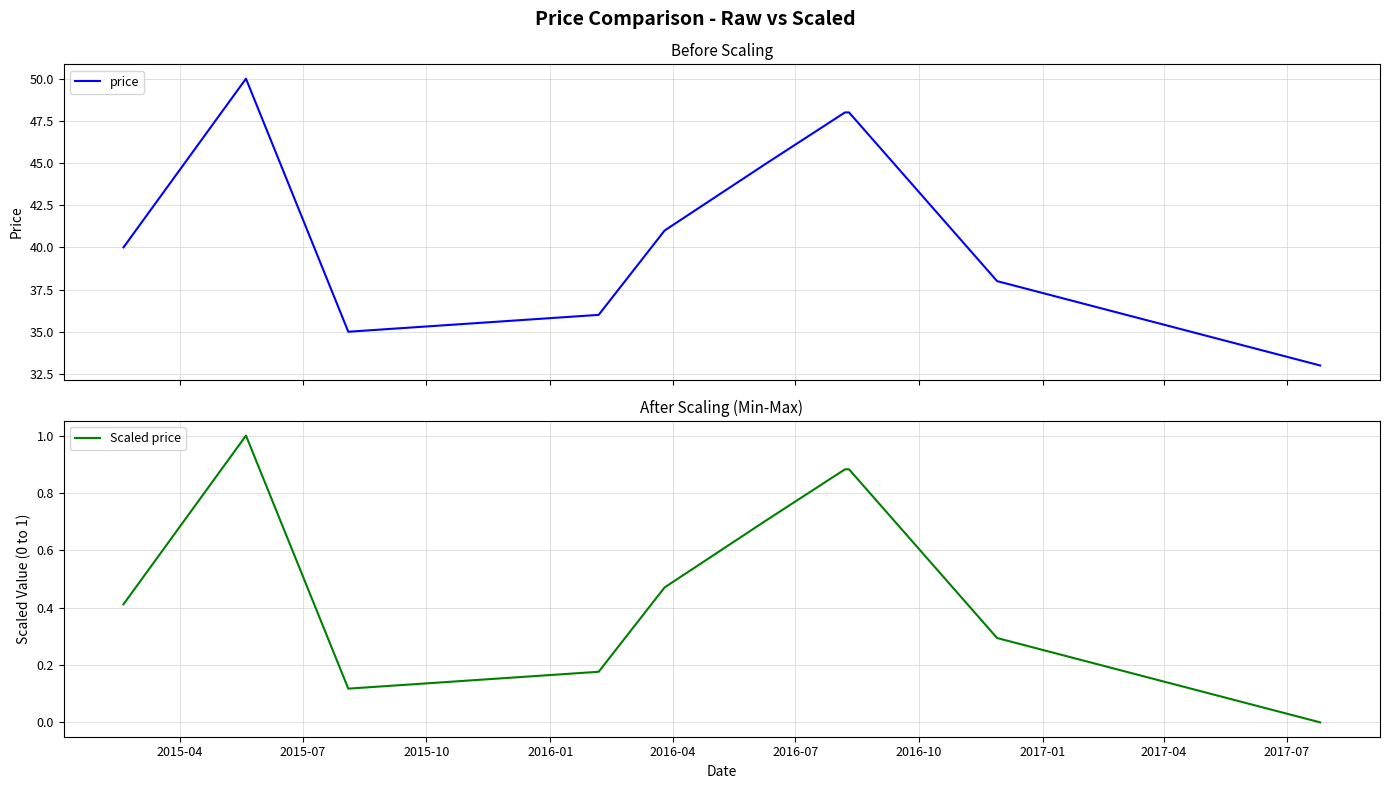

How many lines are shown in the chart?

2